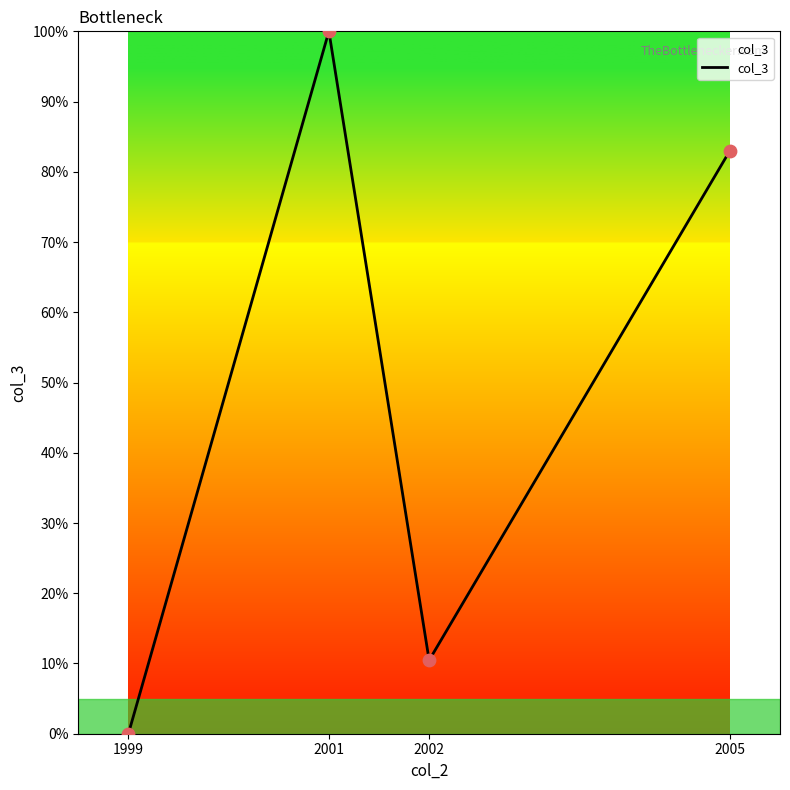

What is the change in value from 2002 to 2005?

+72.5